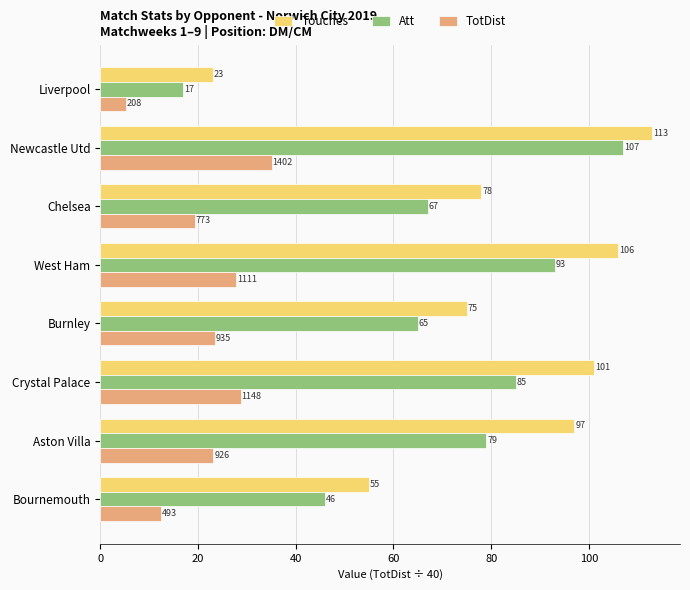

List the series in order of their overall mean, highest first.

Touches, Att, TotDist